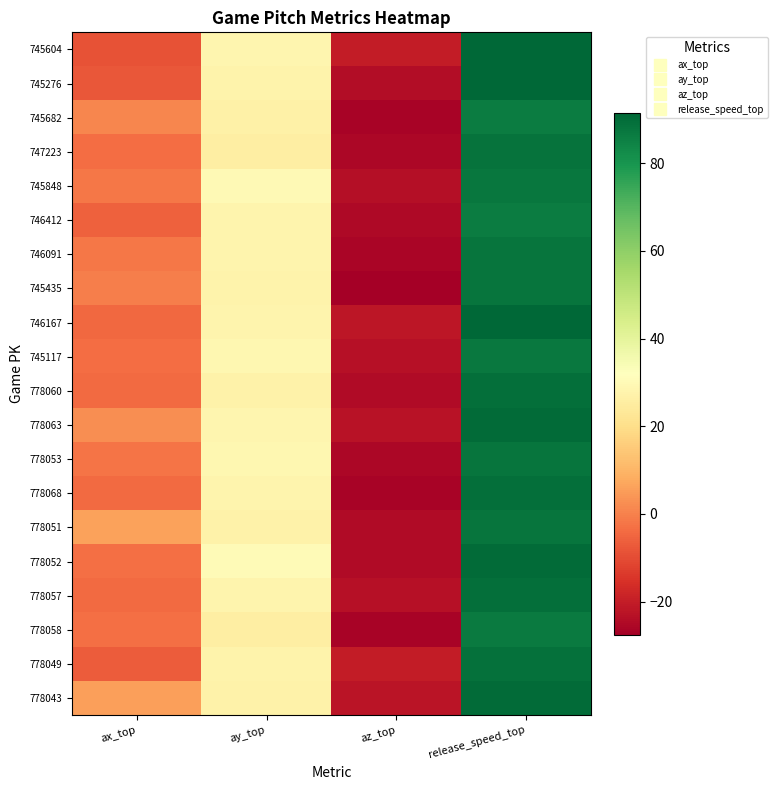

Reading right to left, extract all data points from this chart.

745604: release_speed_top=91.4	az_top=-20.2	ay_top=28.5	ax_top=-8.9
745276: release_speed_top=91.5	az_top=-24.2	ay_top=27.4	ax_top=-7.8
745682: release_speed_top=86.0	az_top=-26.6	ay_top=26.4	ax_top=1.2
747223: release_speed_top=88.6	az_top=-25.4	ay_top=25.7	ax_top=-3.6
745848: release_speed_top=87.4	az_top=-23.7	ay_top=29.7	ax_top=-1.9
746412: release_speed_top=86.4	az_top=-24.9	ay_top=28.1	ax_top=-5.8
746091: release_speed_top=88.1	az_top=-26.0	ay_top=28.0	ax_top=-1.8
745435: release_speed_top=87.9	az_top=-27.6	ay_top=27.4	ax_top=-0.5
746167: release_speed_top=91.5	az_top=-21.6	ay_top=27.8	ax_top=-4.4
745117: release_speed_top=87.1	az_top=-23.1	ay_top=28.9	ax_top=-3.6
778060: release_speed_top=89.5	az_top=-24.7	ay_top=27.2	ax_top=-4.2
778063: release_speed_top=90.3	az_top=-22.9	ay_top=28.2	ax_top=2.5
778053: release_speed_top=88.2	az_top=-25.6	ay_top=28.8	ax_top=-2.1
778068: release_speed_top=89.6	az_top=-26.4	ay_top=27.8	ax_top=-4.0
778051: release_speed_top=88.0	az_top=-24.7	ay_top=27.0	ax_top=6.1
778052: release_speed_top=90.1	az_top=-24.6	ay_top=30.4	ax_top=-3.1
778057: release_speed_top=89.4	az_top=-23.3	ay_top=27.9	ax_top=-3.9
778058: release_speed_top=86.5	az_top=-26.6	ay_top=25.9	ax_top=-3.3
778049: release_speed_top=89.2	az_top=-20.4	ay_top=27.5	ax_top=-6.7
778043: release_speed_top=90.3	az_top=-22.2	ay_top=27.2	ax_top=5.9